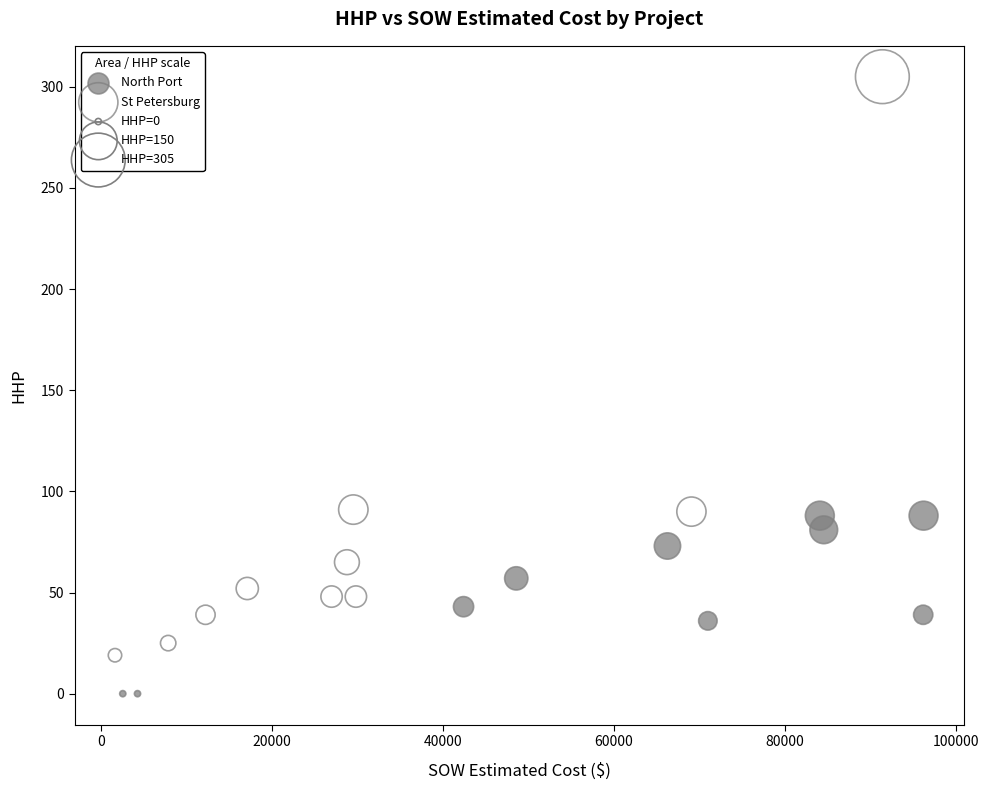

Which series contains the highest Y value?

St Petersburg